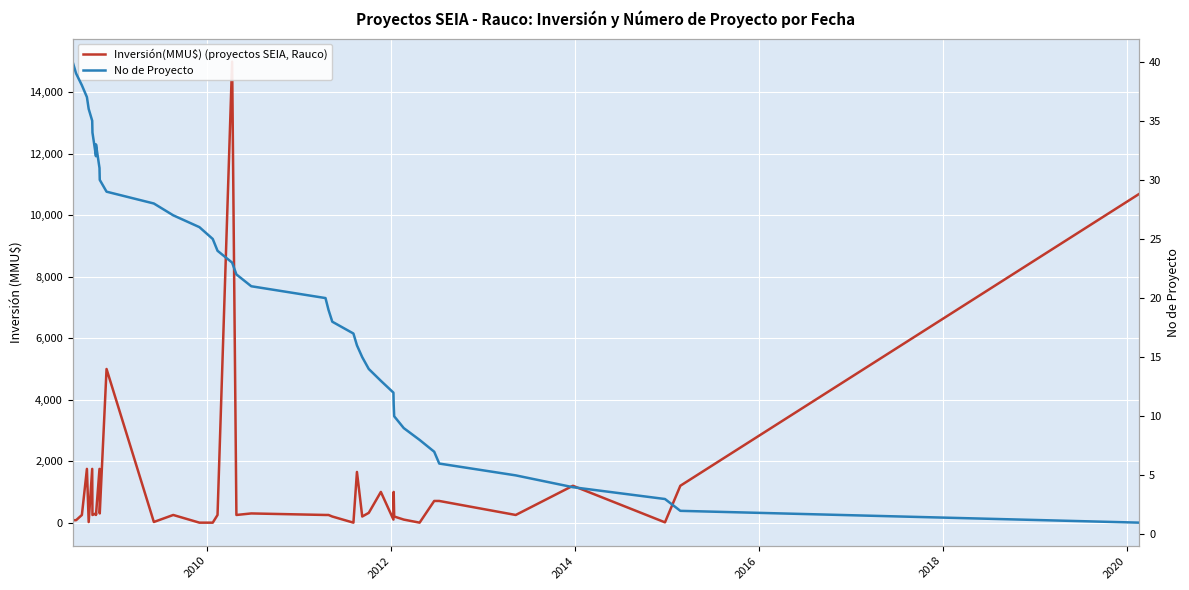

True or false: Inversión(MMU$) (proyectos SEIA, Rauco) has more than 1 points higher than both neighbors.

True